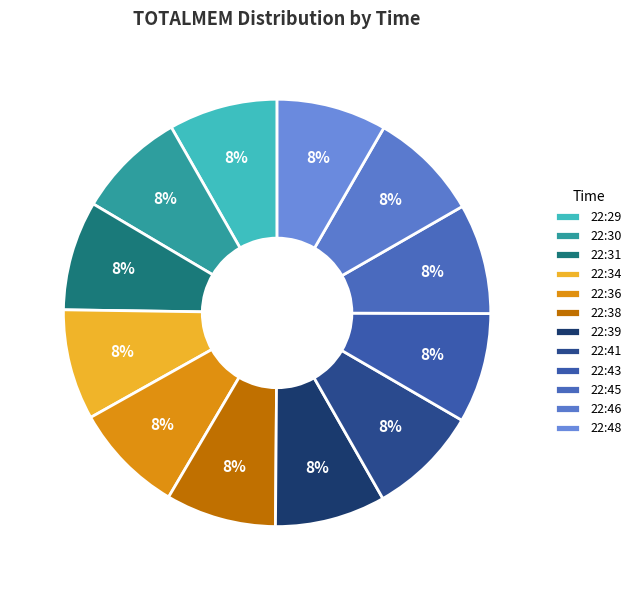

The 22:29 slice represents 8% of the pie. True or false?

True